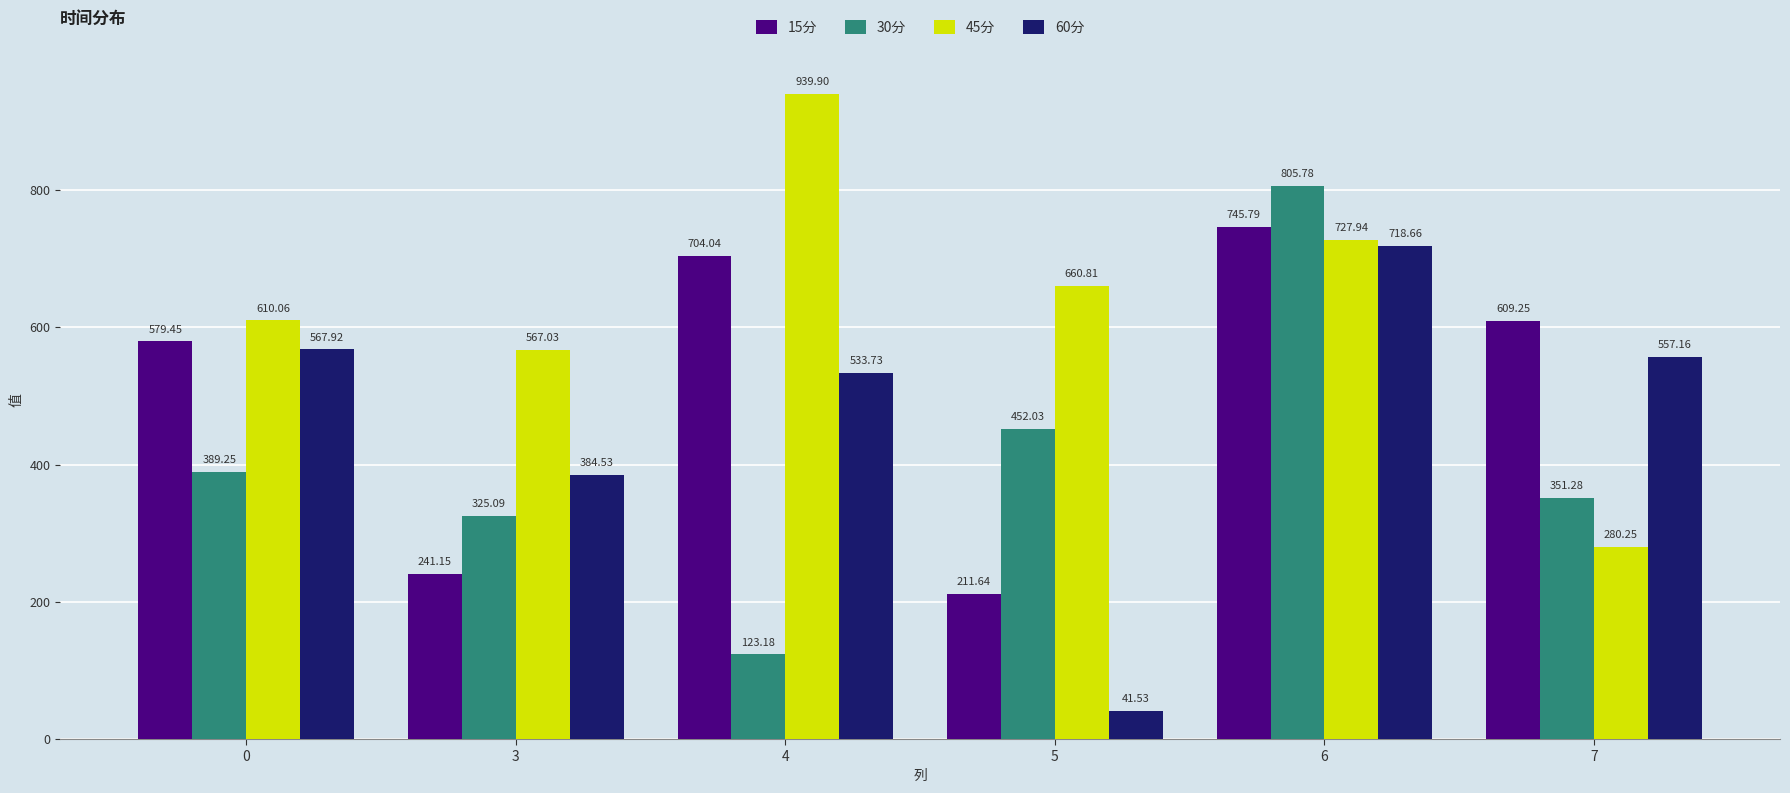

List the series in order of their peak value, lowest first.

60分, 15分, 30分, 45分